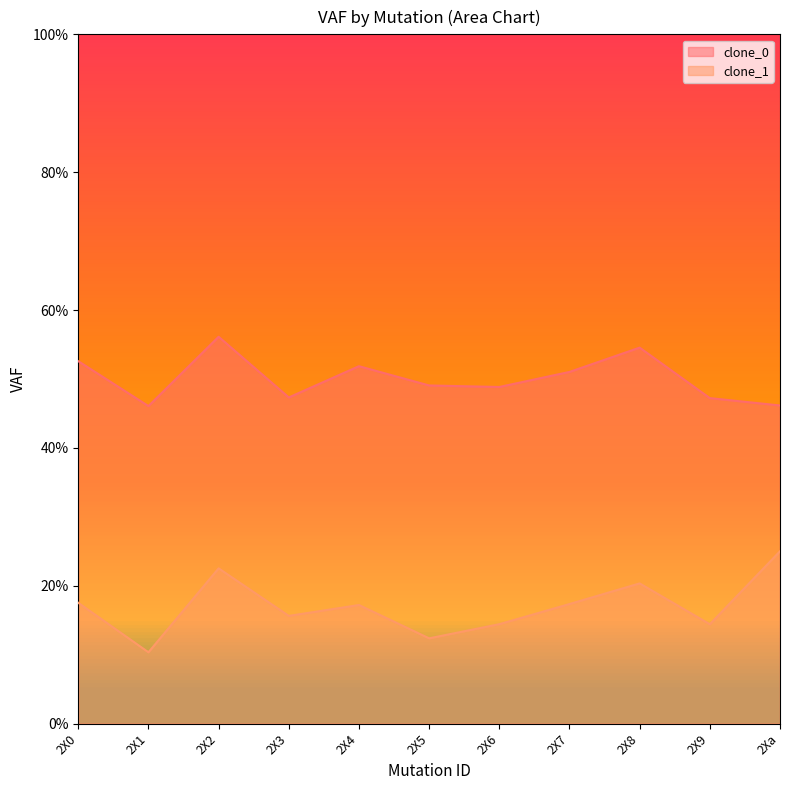

Which series has the largest total across all categories?

clone_0